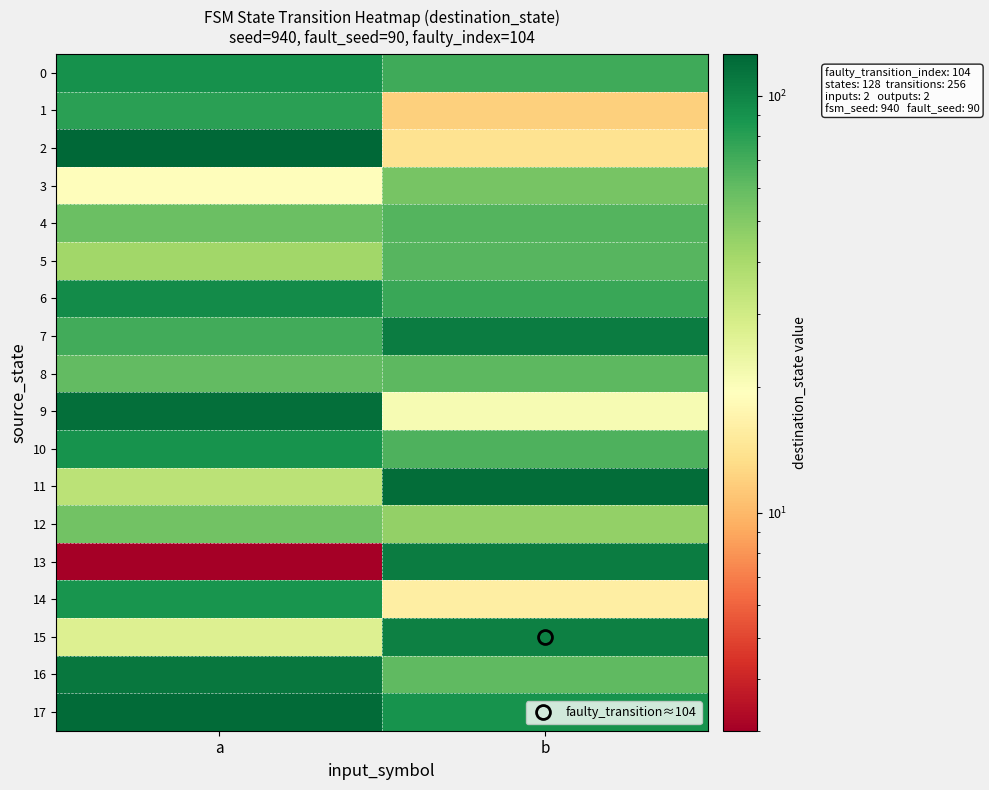

What is the difference between the highest and lowest values at a?

123